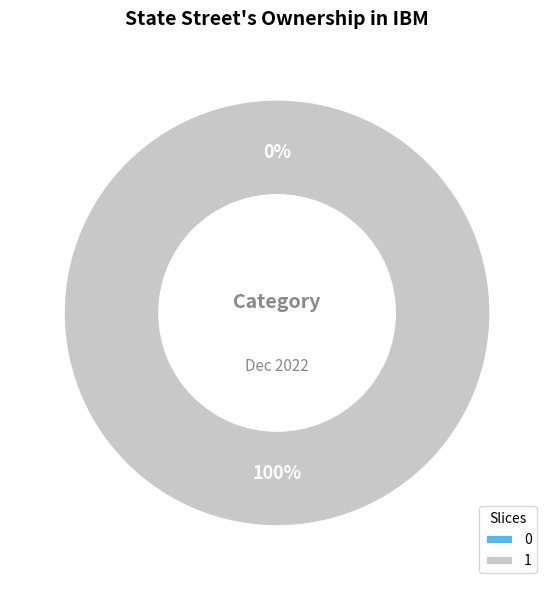

Is it true that 1 is 100% of the pie?

True